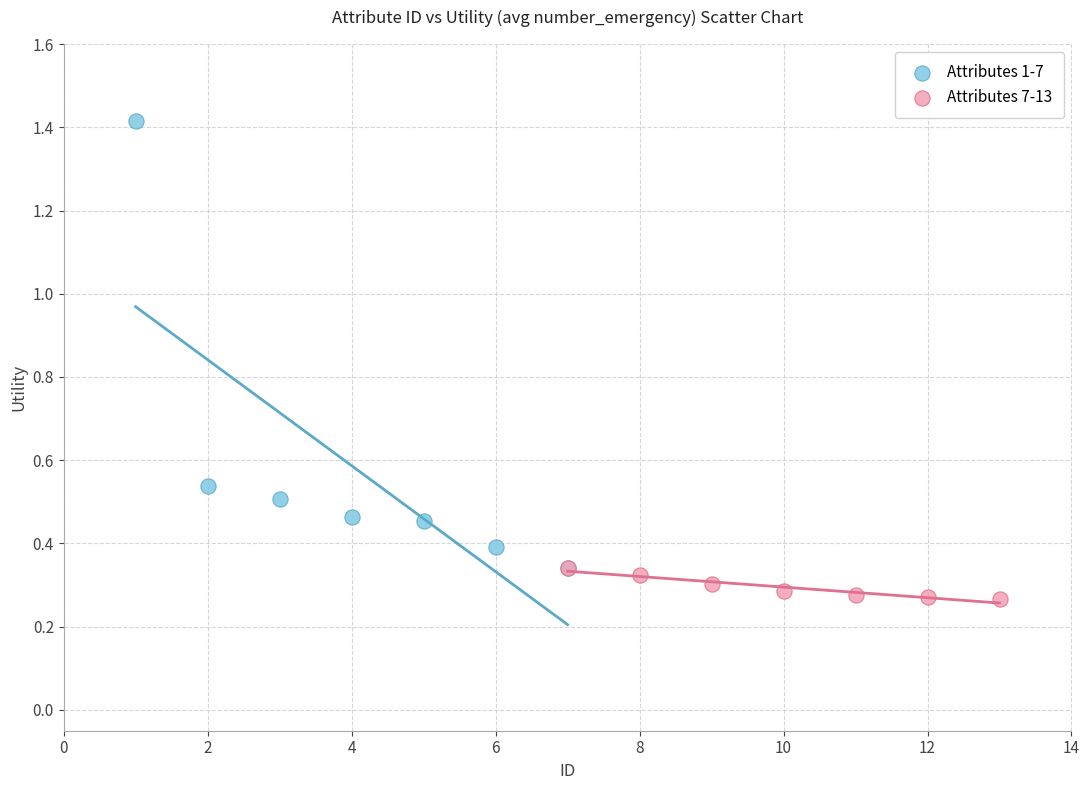

Which series has the widest spread of Y values?

Attributes 1-7